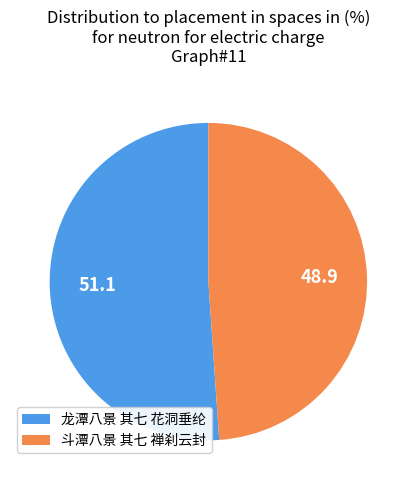

What is the largest slice in the pie chart?

龙潭八景 其七 花洞垂纶